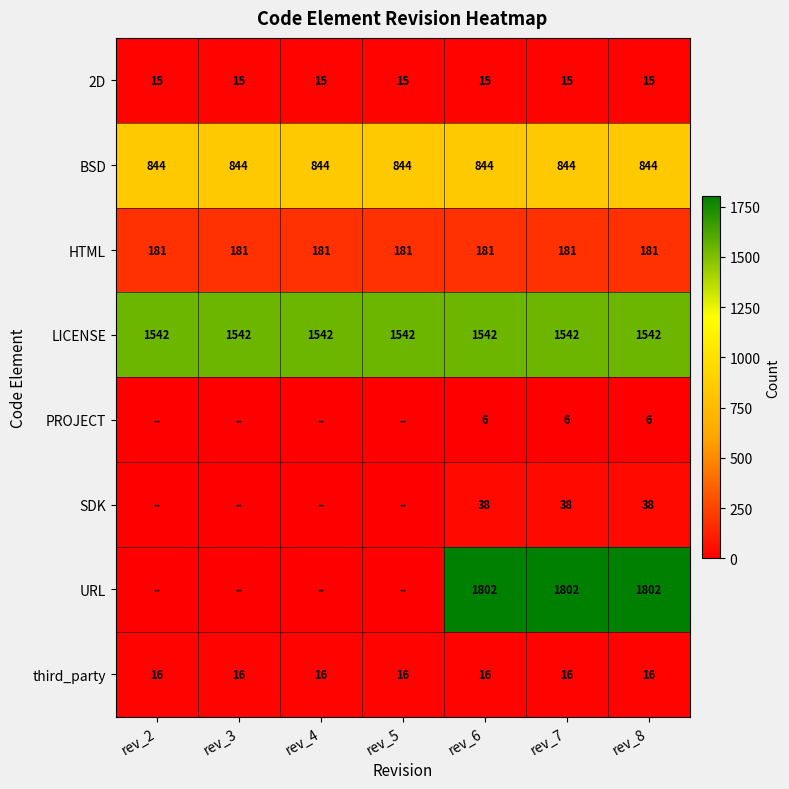

What is the average value of the HTML series?

181